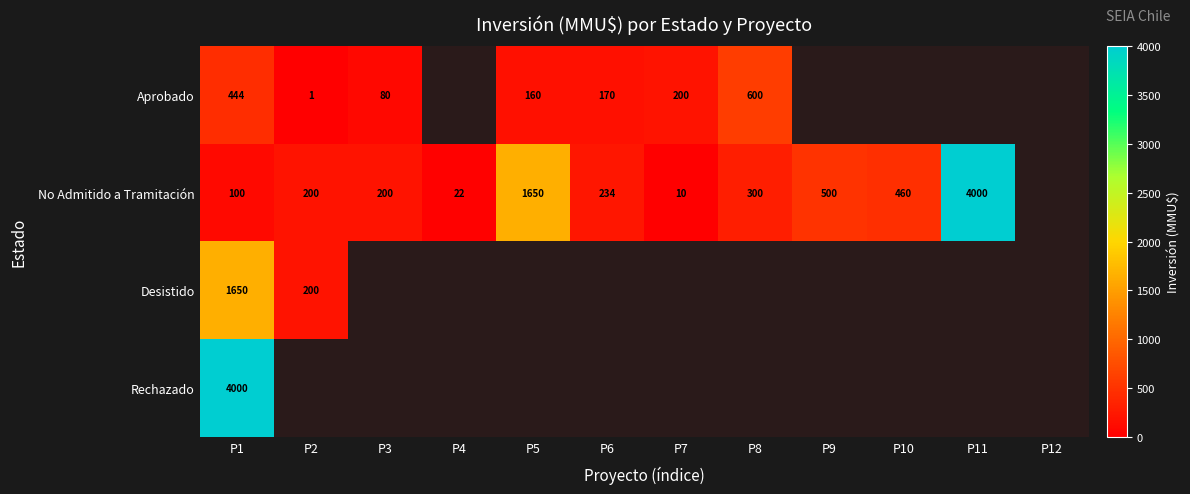

What is the difference between the No Admitido a Tramitación values at P6 and P2?

34